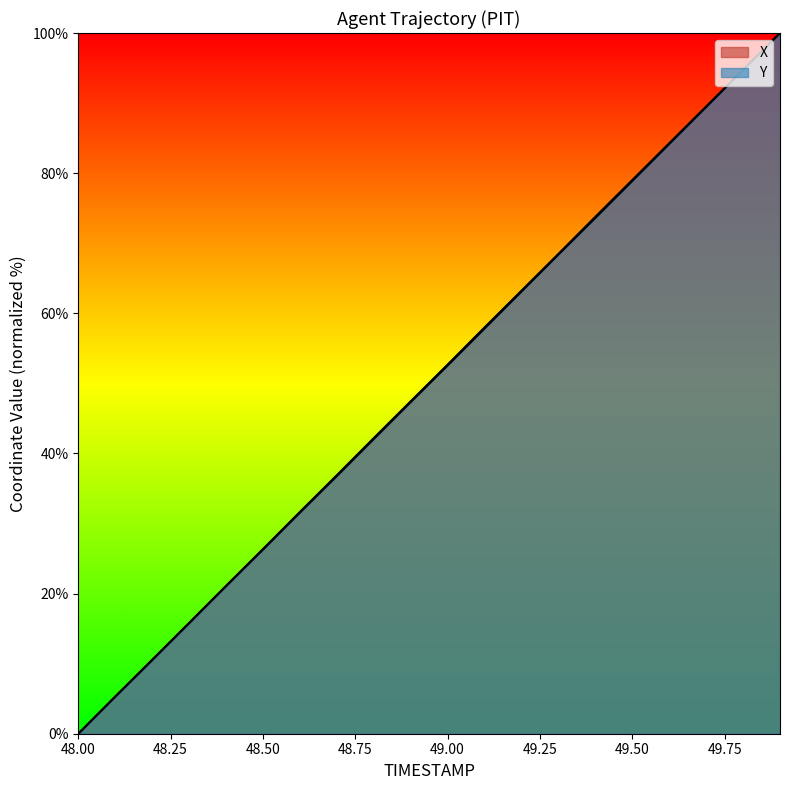

Reading right to left, transcribe all the data shown in this chart.

X: 49.9=100.0	49.8=94.8	49.7=89.5	49.6=84.3	49.5=79.0	49.4=73.8	49.3=68.5	49.2=63.2	49.1=58.0	49.0=52.7	48.9=47.4	48.8=42.2	48.7=36.9	48.6=31.6	48.5=26.3	48.4=21.1	48.3=15.8	48.2=10.5	48.1=5.3	48.0=0.0
Y: 49.9=100.0	49.8=94.7	49.7=89.4	49.6=84.2	49.5=78.9	49.4=73.6	49.3=68.4	49.2=63.1	49.1=57.8	49.0=52.6	48.9=47.3	48.8=42.1	48.7=36.8	48.6=31.6	48.5=26.3	48.4=21.1	48.3=15.8	48.2=10.5	48.1=5.3	48.0=0.0